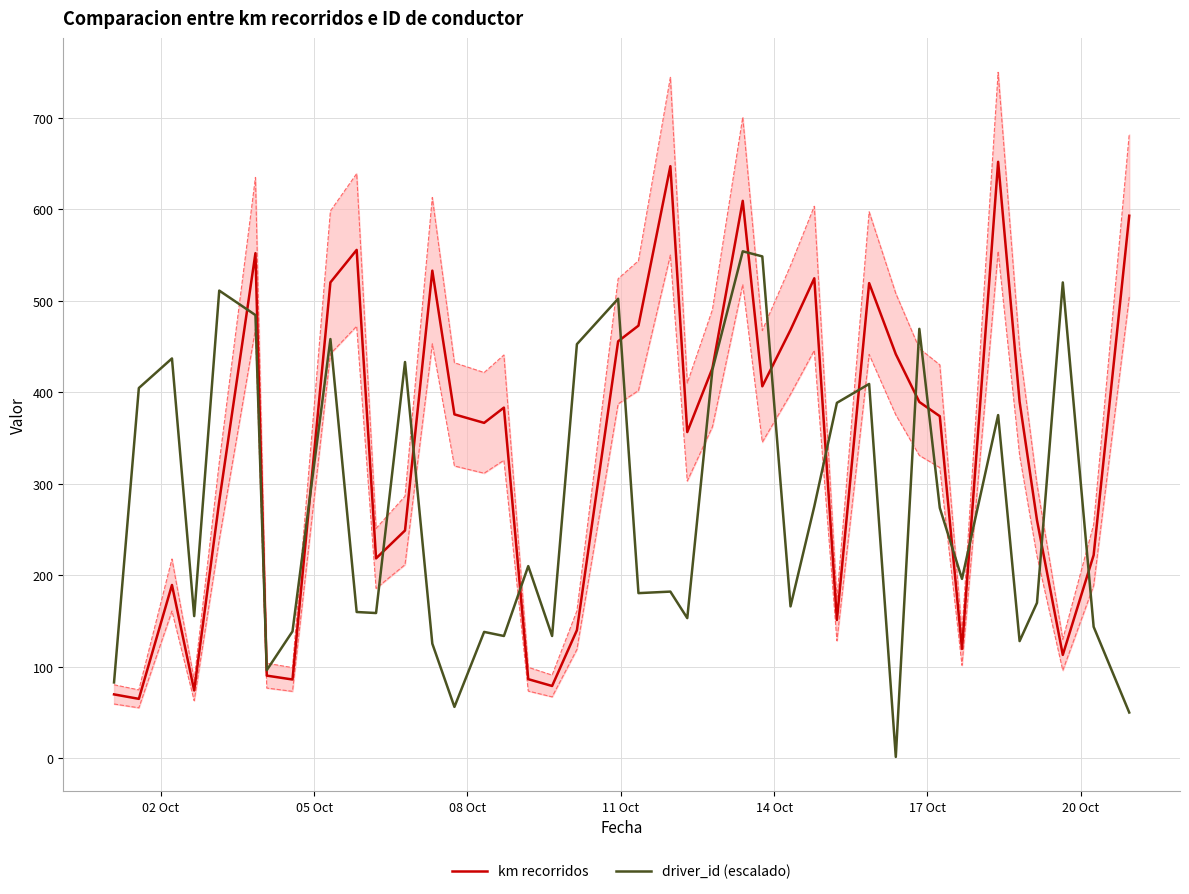

List the series in order of their peak value, lowest first.

driver_id (escalado), km recorridos